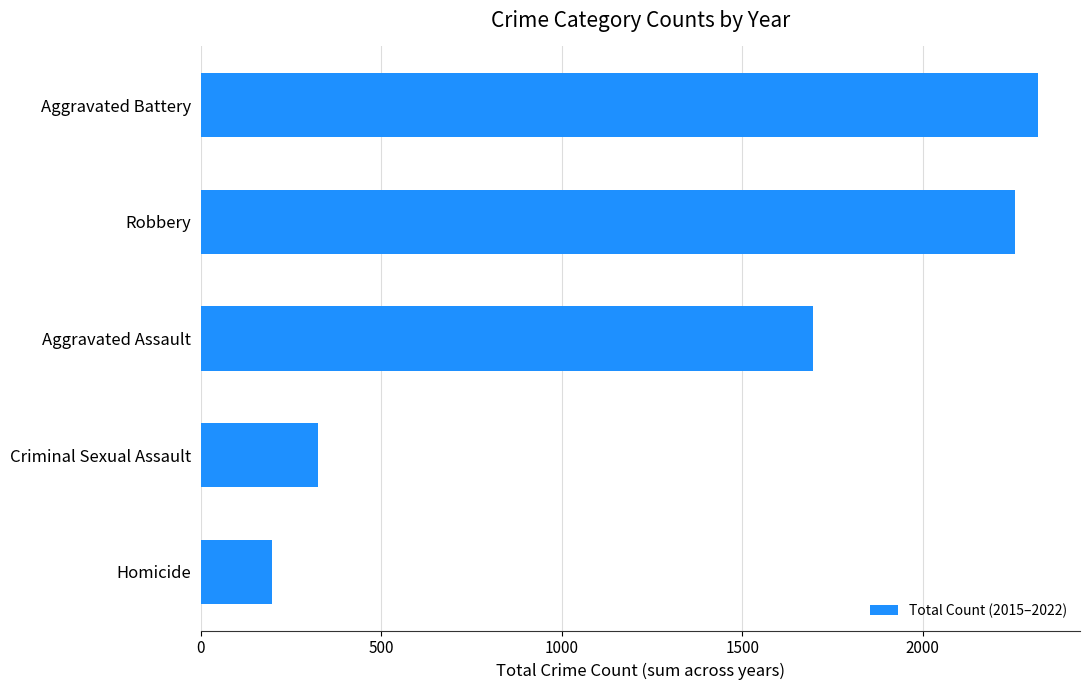

Rank the categories by value from highest to lowest.

Aggravated Battery, Robbery, Aggravated Assault, Criminal Sexual Assault, Homicide